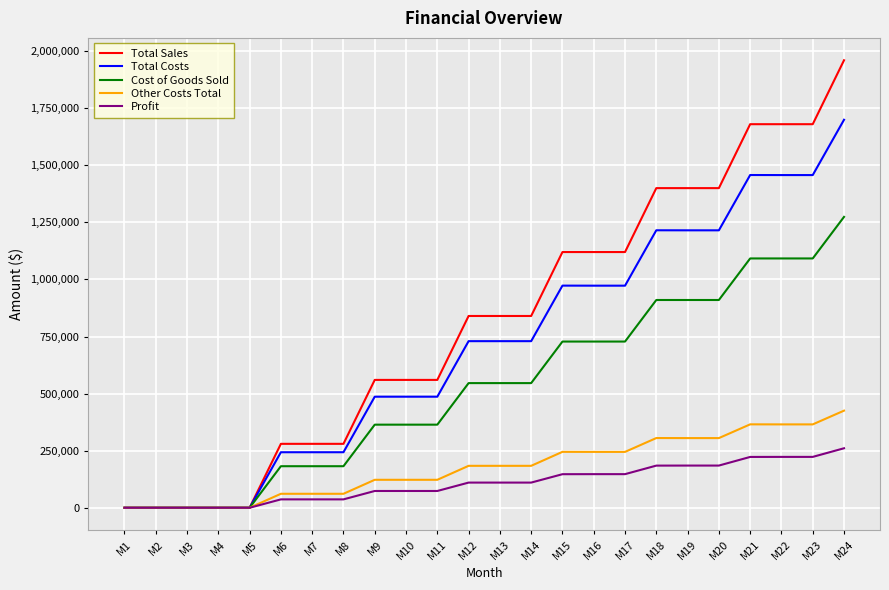

Between M8 and M13, which series saw the biggest shift?

Total Sales